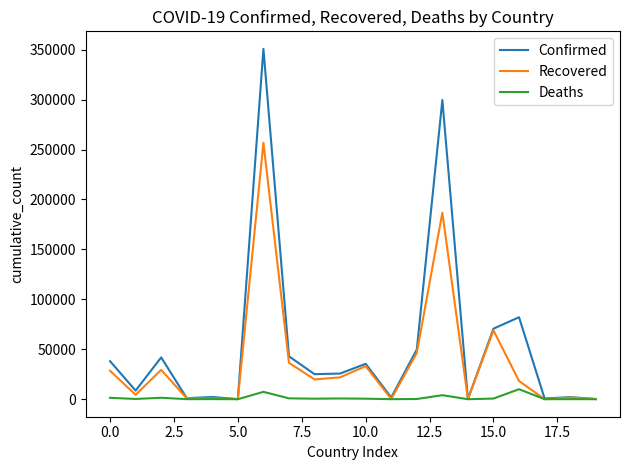

Rank the series by their average value, from lowest to highest.

Deaths, Recovered, Confirmed